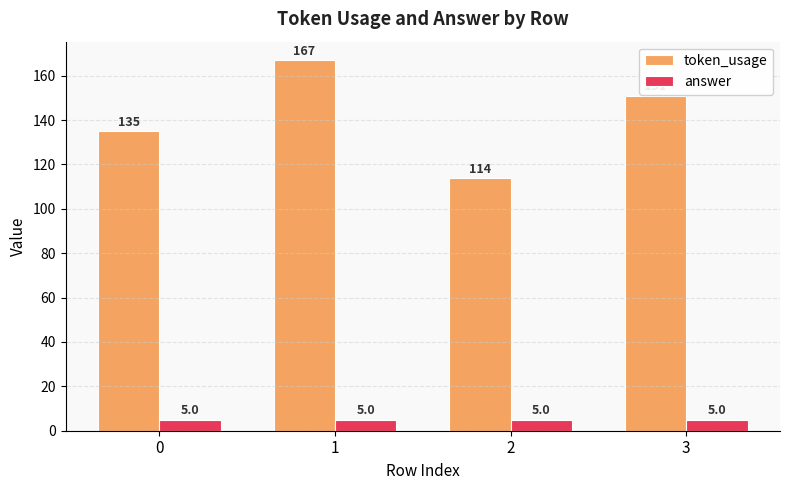

Reading left to right, list all the values displayed in this chart.

token_usage: 135	167	114	151
answer: 5	5	5	5